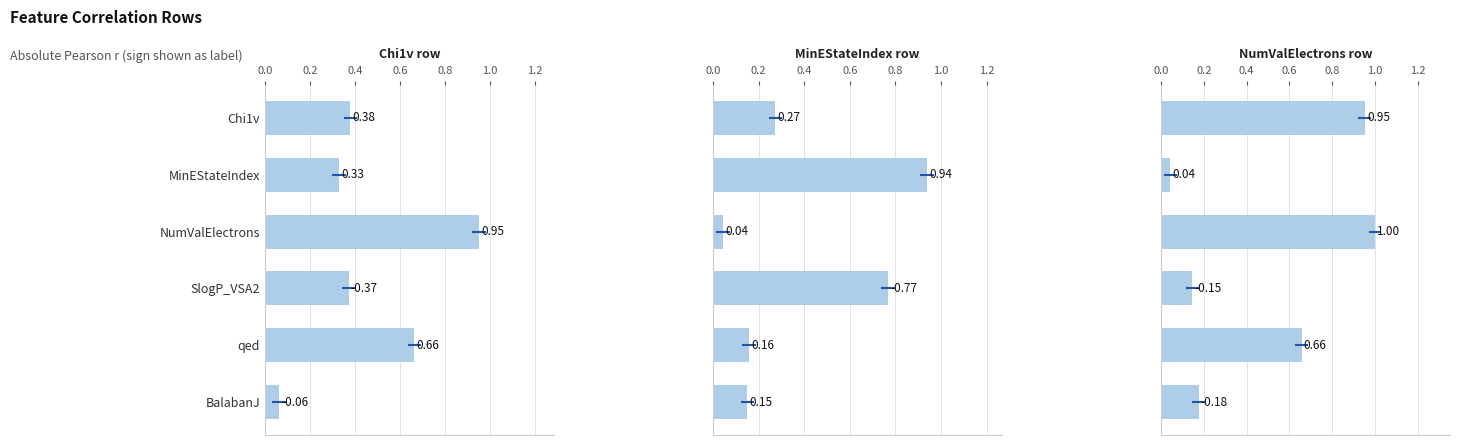

What are all the series names shown in the legend?

Chi1v row, MinEStateIndex row, NumValElectrons row